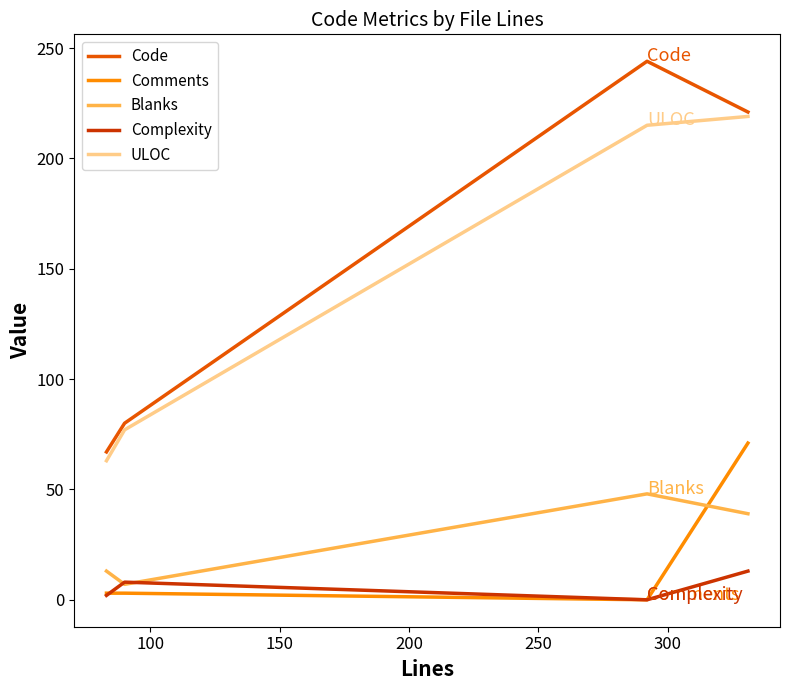

How many interior local valleys does the Blanks series have?

1